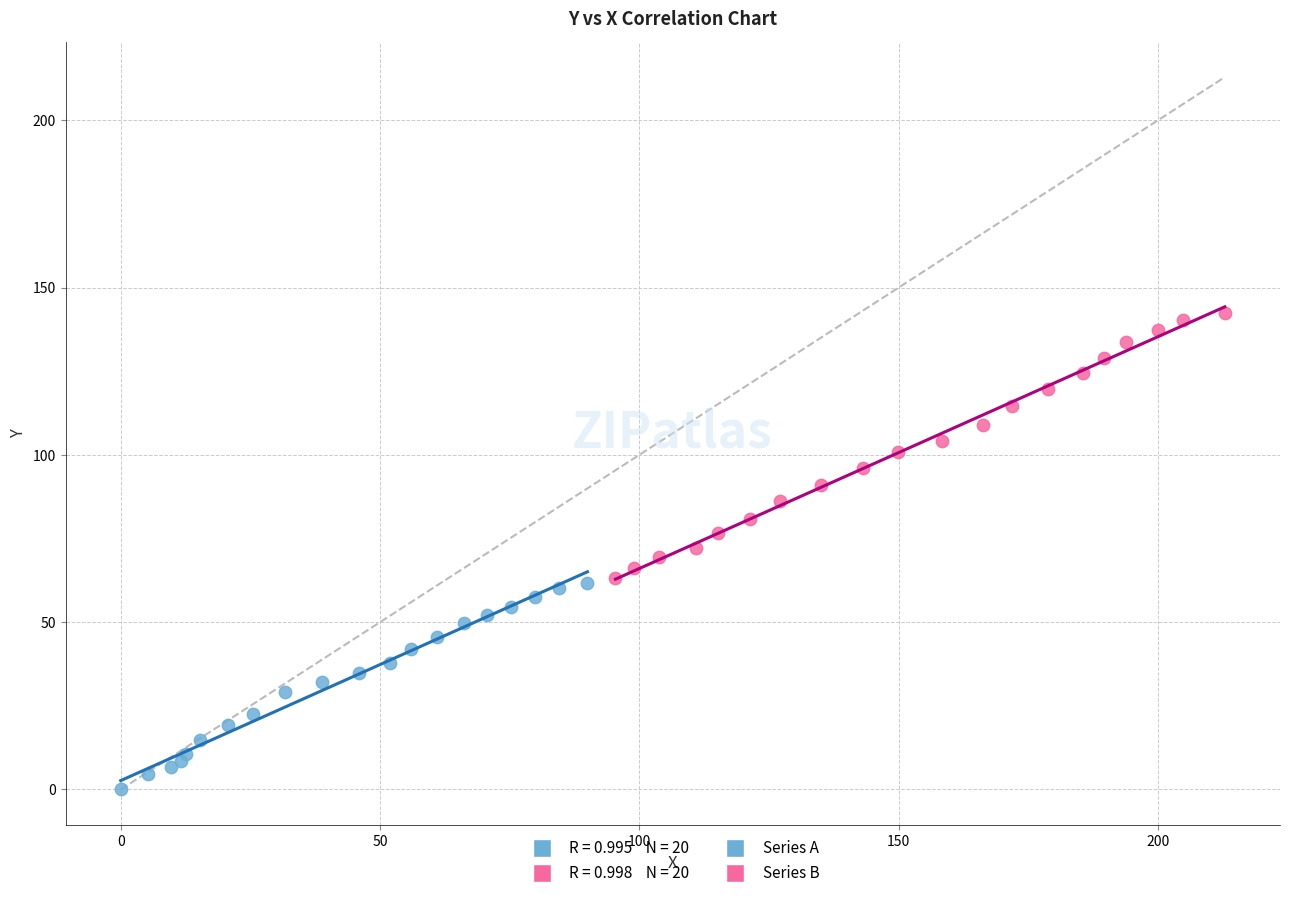

Which series contains the highest Y value?

Series B